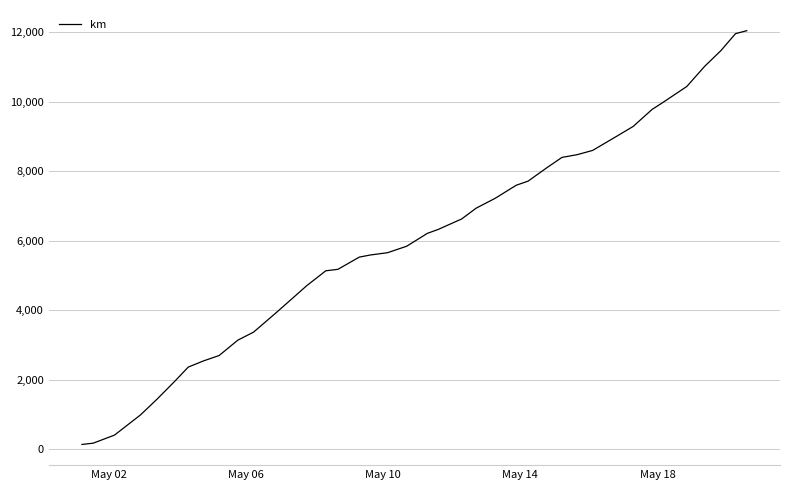

What is the maximum value shown in the chart?

12039.1